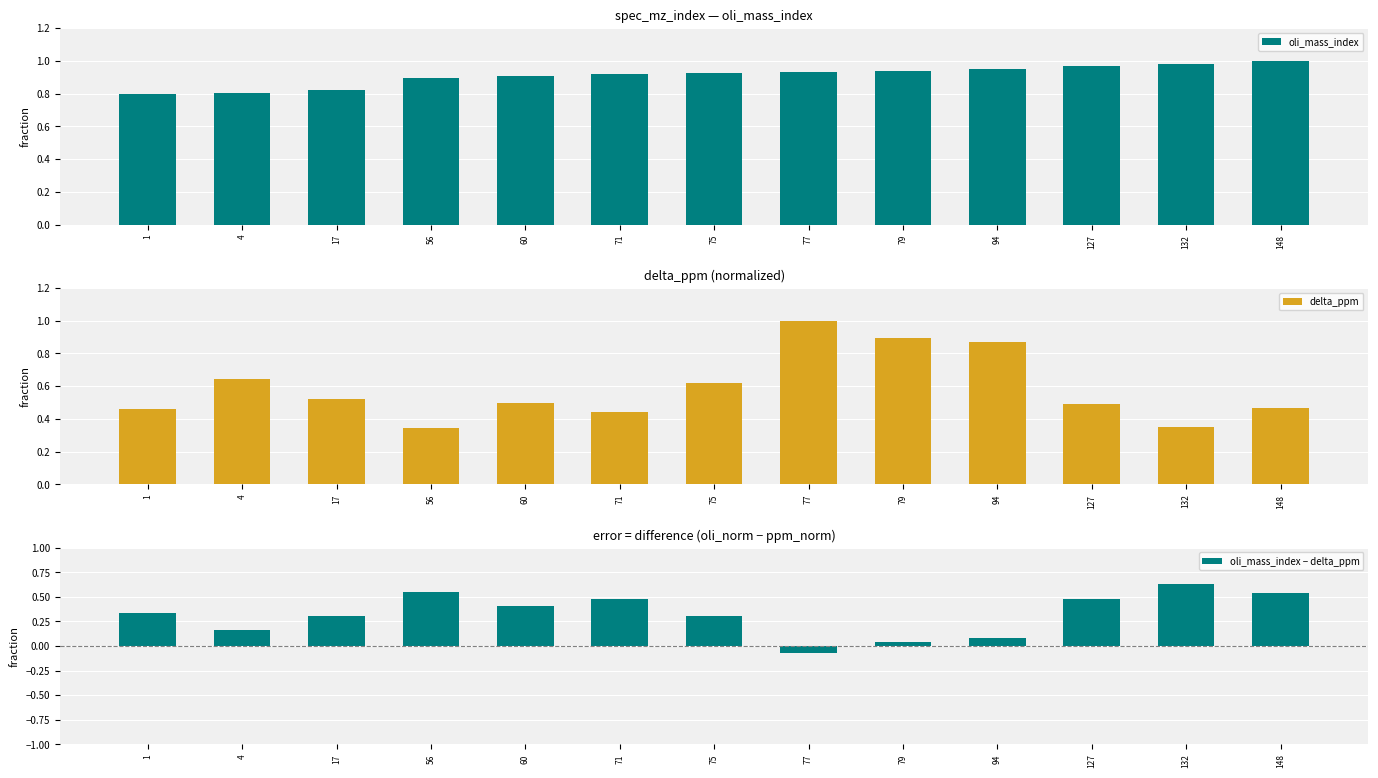

Read the oli_mass_index − delta_ppm value at 94.

0.1